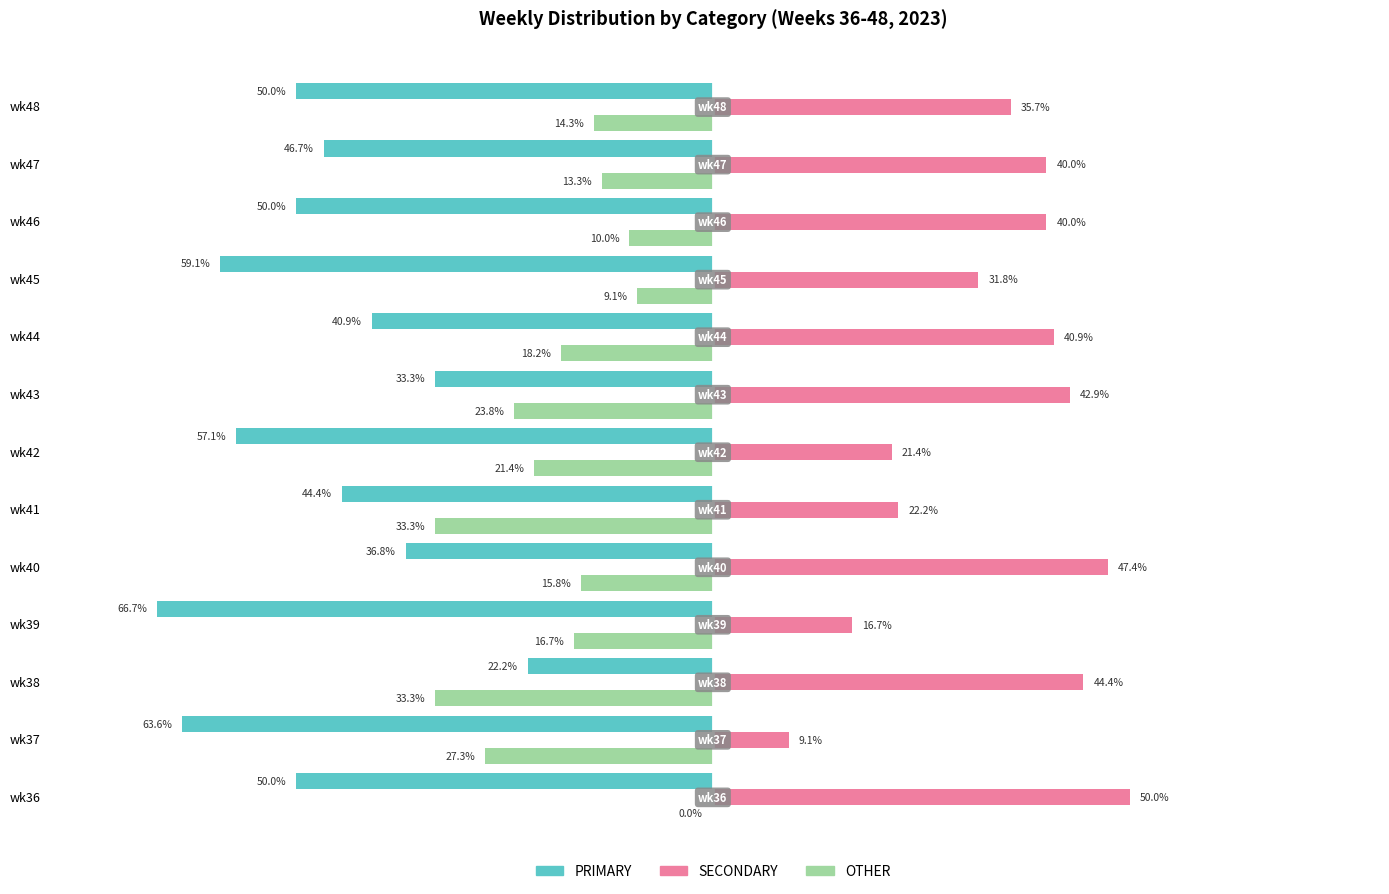

Is the value of OTHER at wk36 greater than the value of PRIMARY at wk47?

Yes